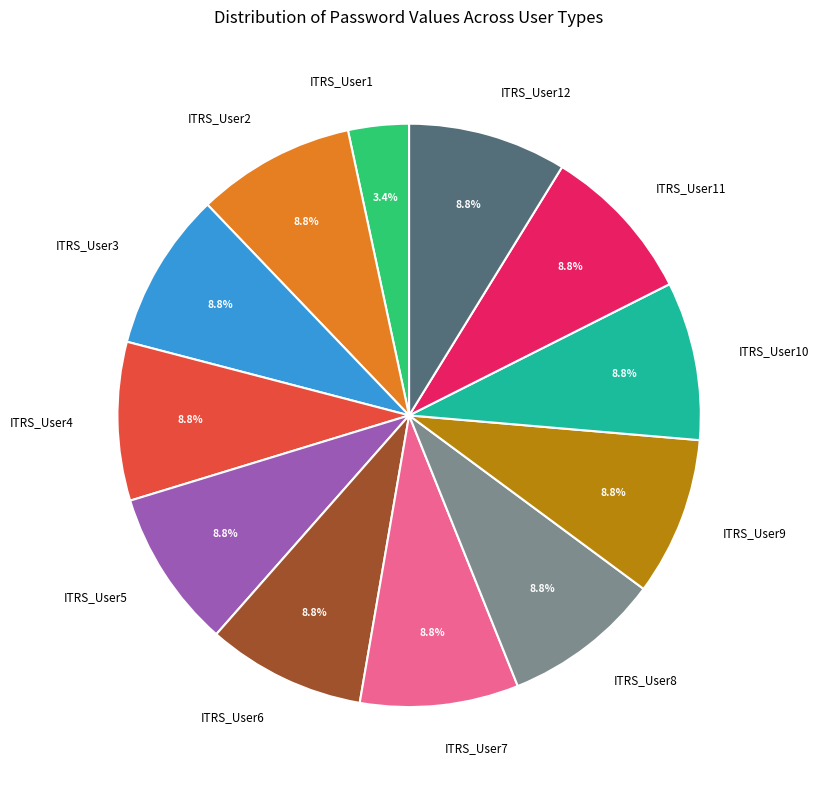

To the nearest percent, what percentage of the pie is ITRS_User3?

9%